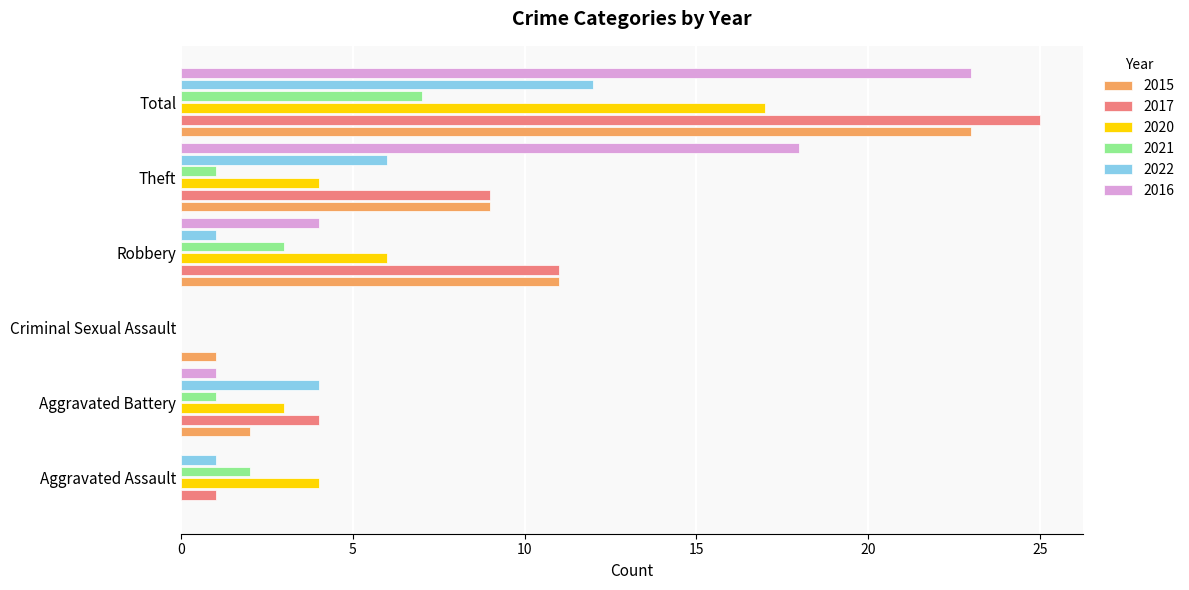

What is the average value of the 2015 series?

8